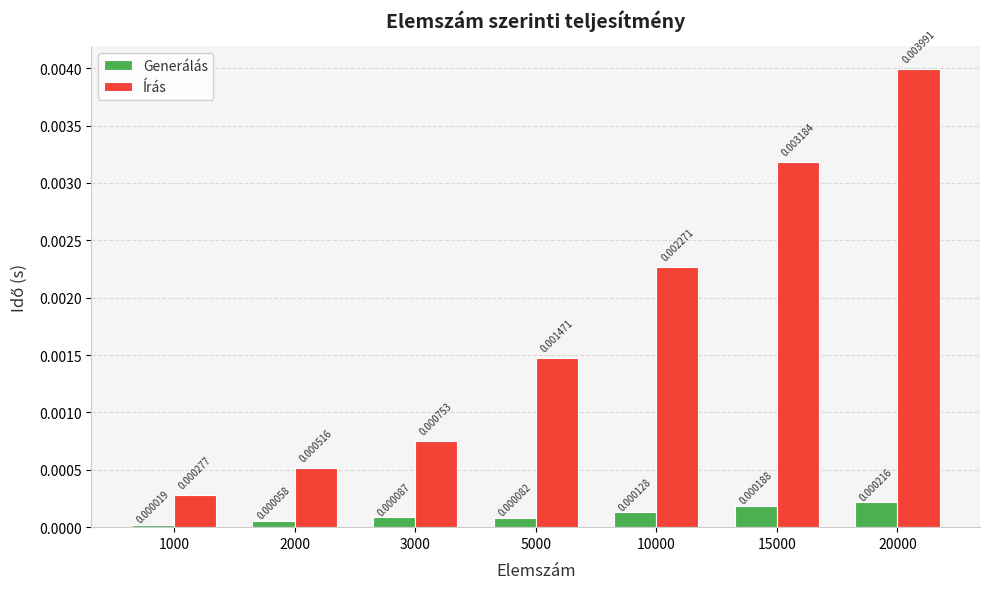

At which label is Generálás closest to 0?

1000